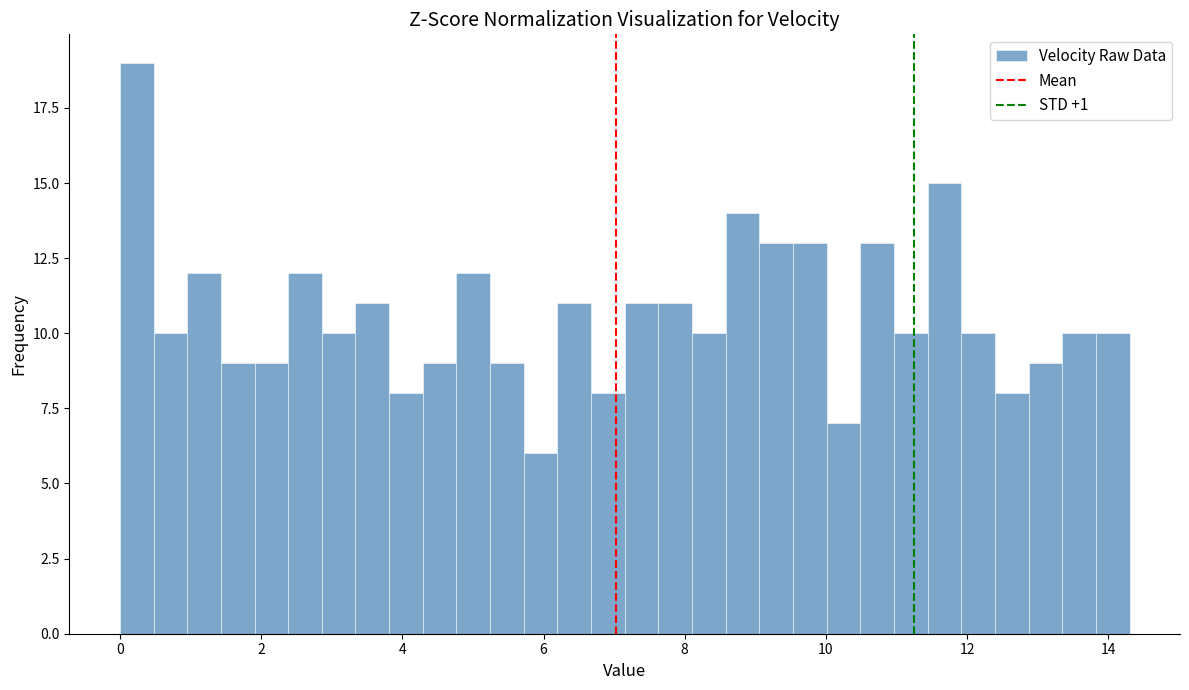

Around what value on the x-axis is the tallest bar? Give the approximate position of its centre, as read against the axis.

0.2